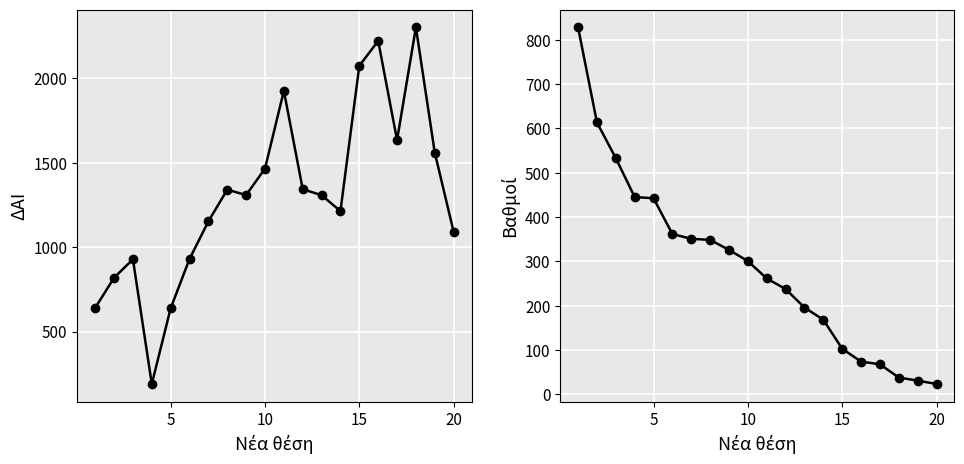

True or false: ΔΑΙ and Βαθμοί cross at least once.

True